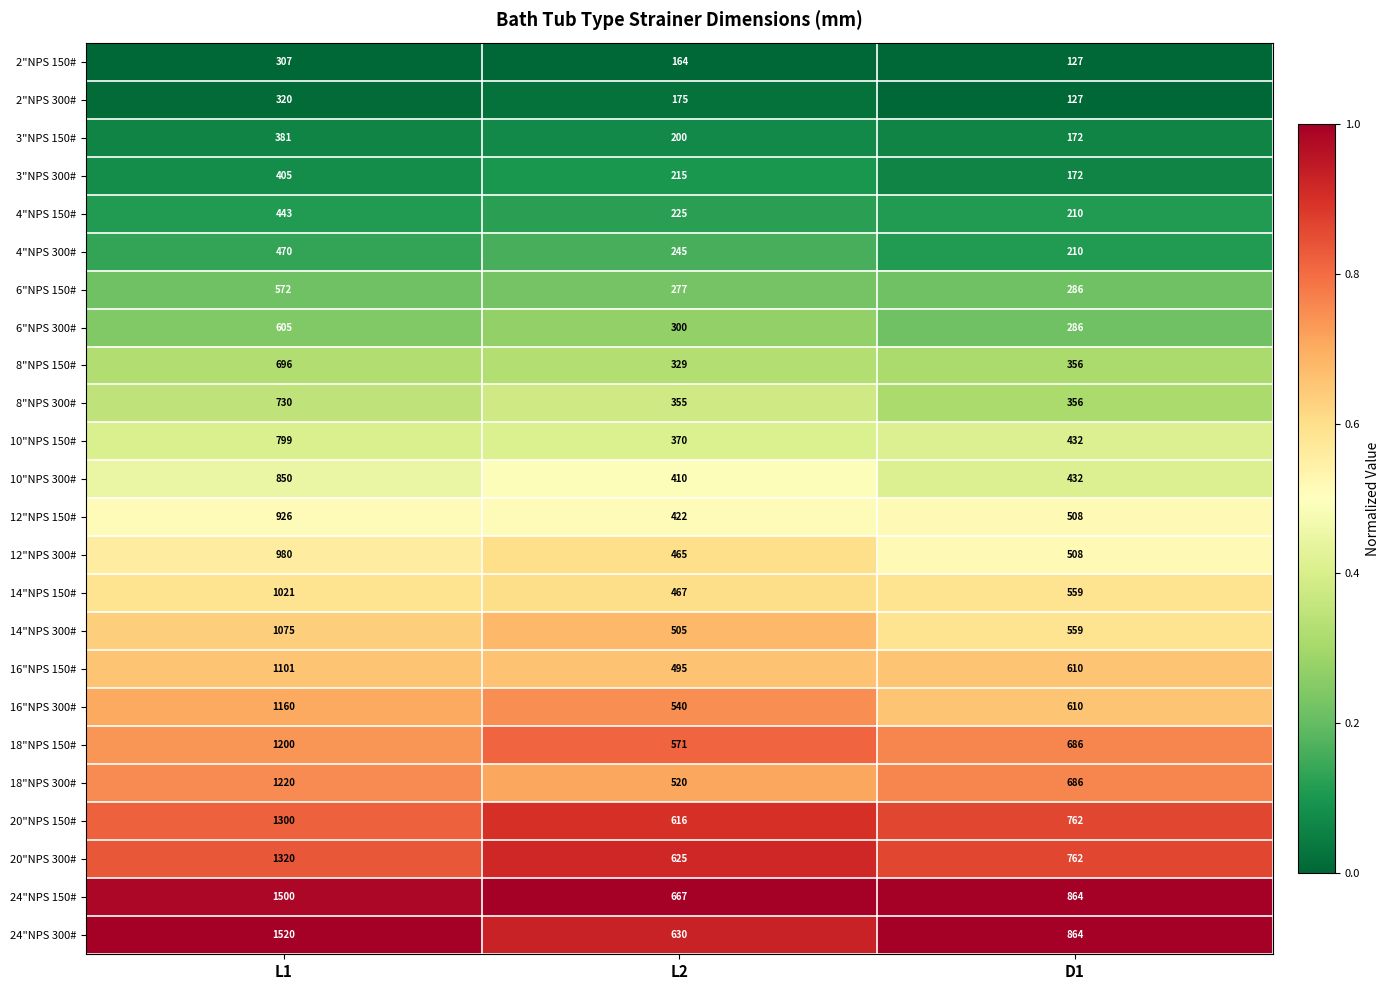

Rank the categories by 4"NPS 150# value from highest to lowest.

L1, L2, D1